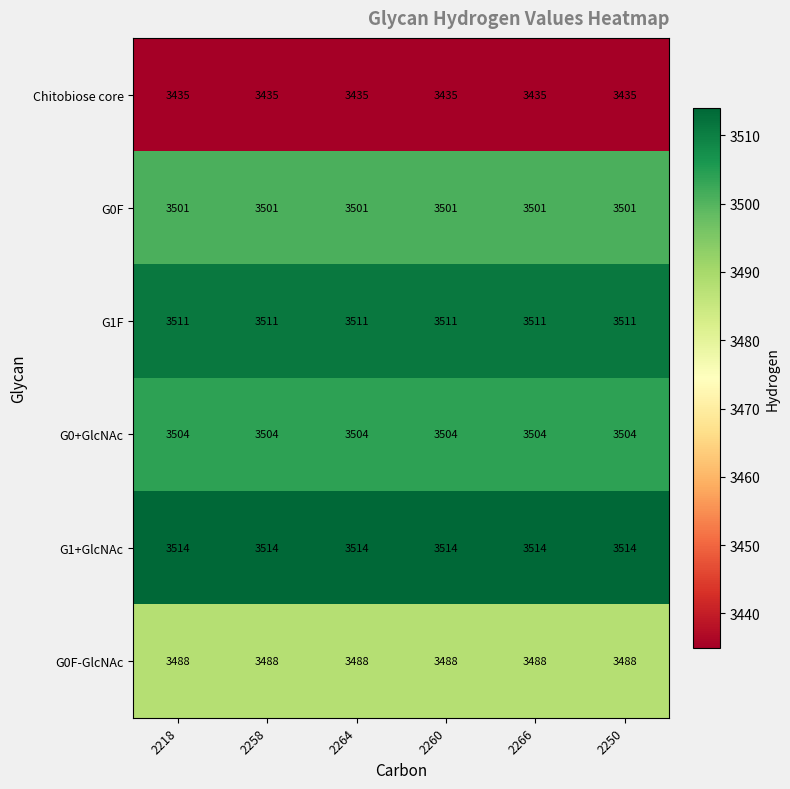

Rank the series at 2258 from lowest to highest value.

Chitobiose core, G0F-GlcNAc, G0F, G0+GlcNAc, G1F, G1+GlcNAc